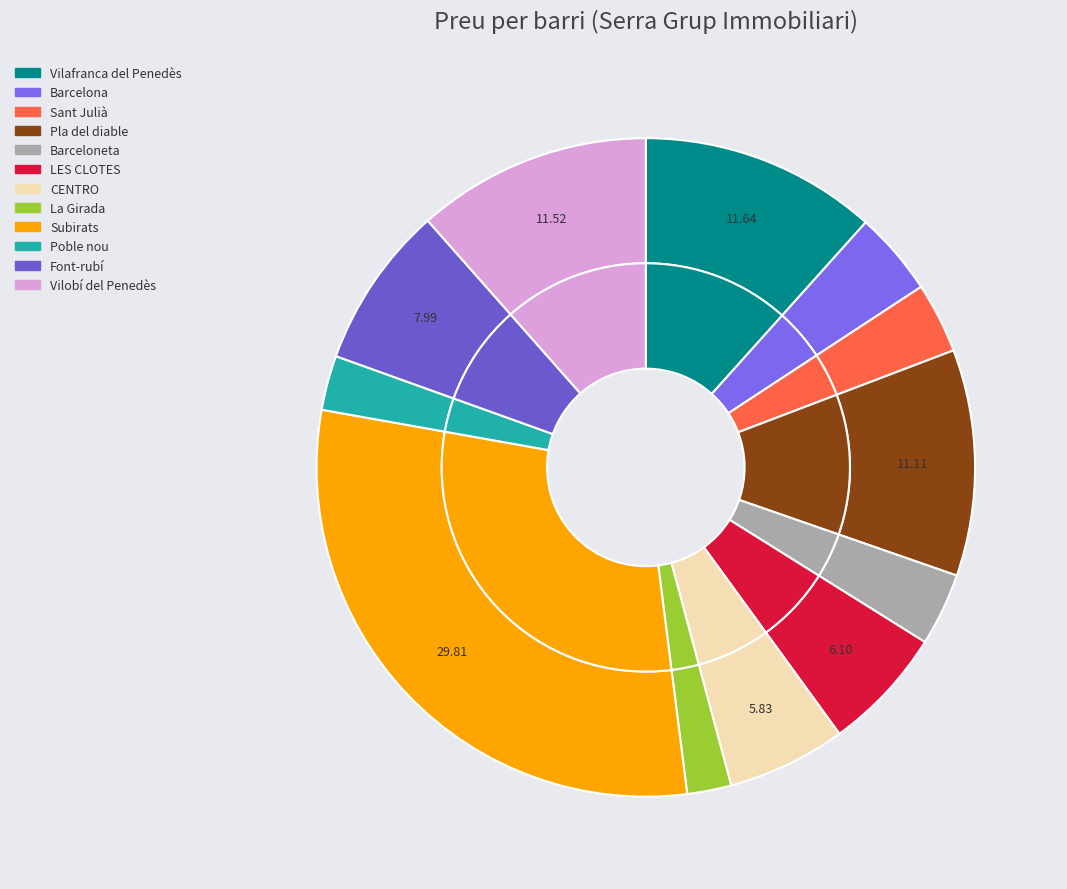

The Subirats slice represents 16% of the pie. True or false?

False